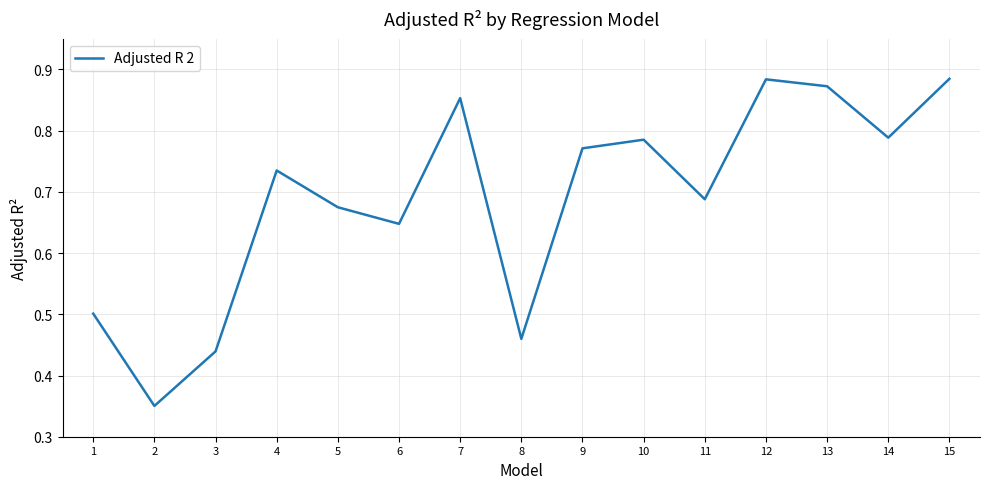

Is it true that the value at 14 is 1.3?

False